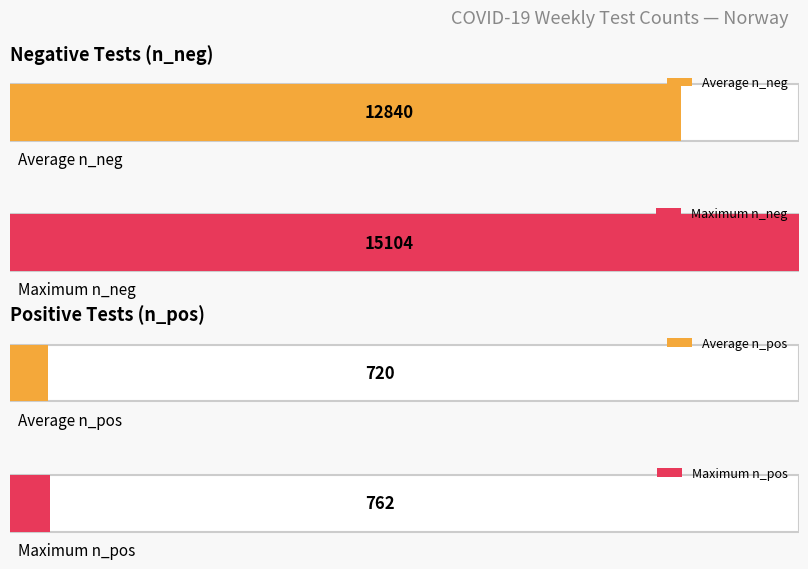

Is it true that n_neg equals 570 at 2020-15?

False